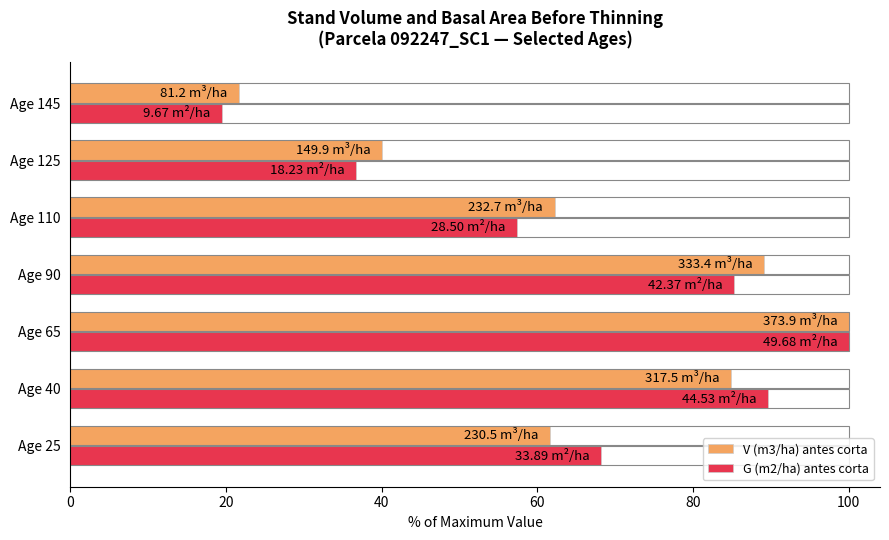

What are all the series names shown in the legend?

V (m3/ha) antes corta, G (m2/ha) antes corta